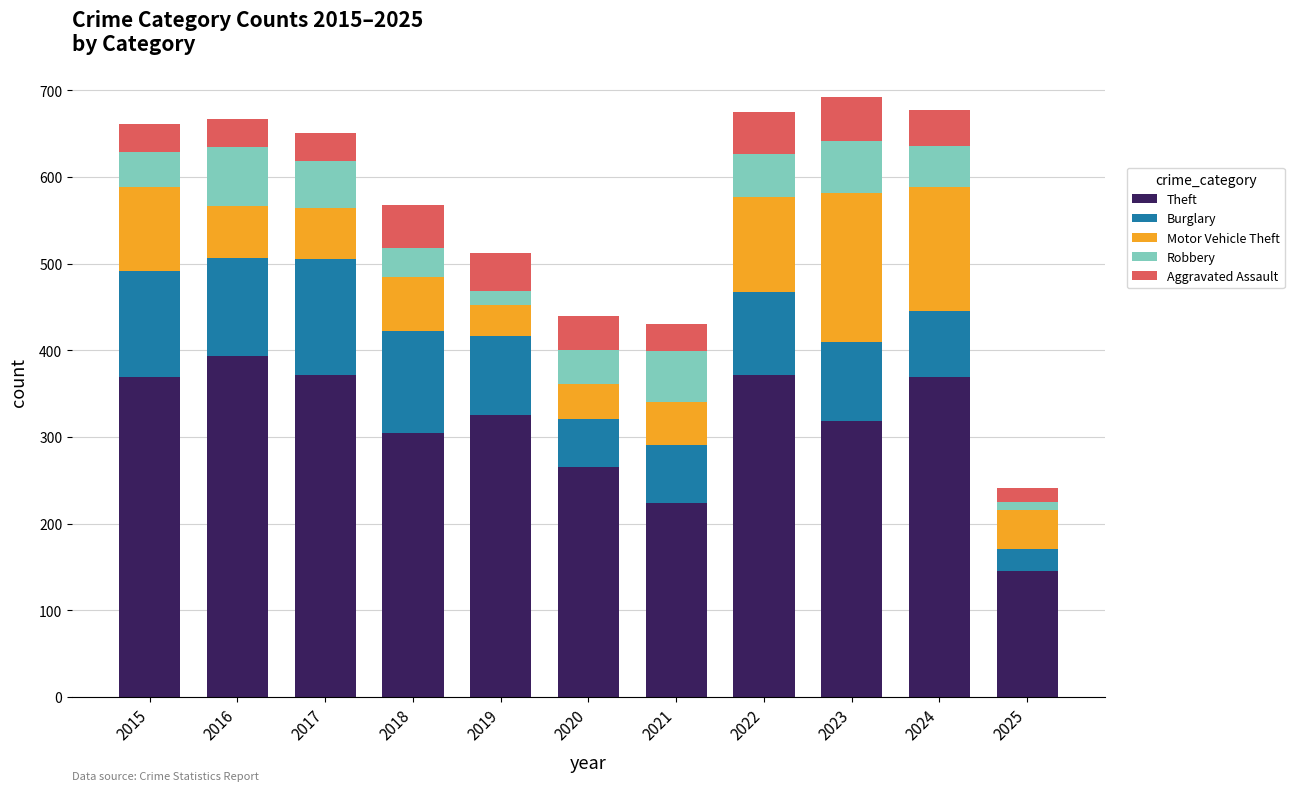

What are all the series names shown in the legend?

Theft, Burglary, Motor Vehicle Theft, Robbery, Aggravated Assault